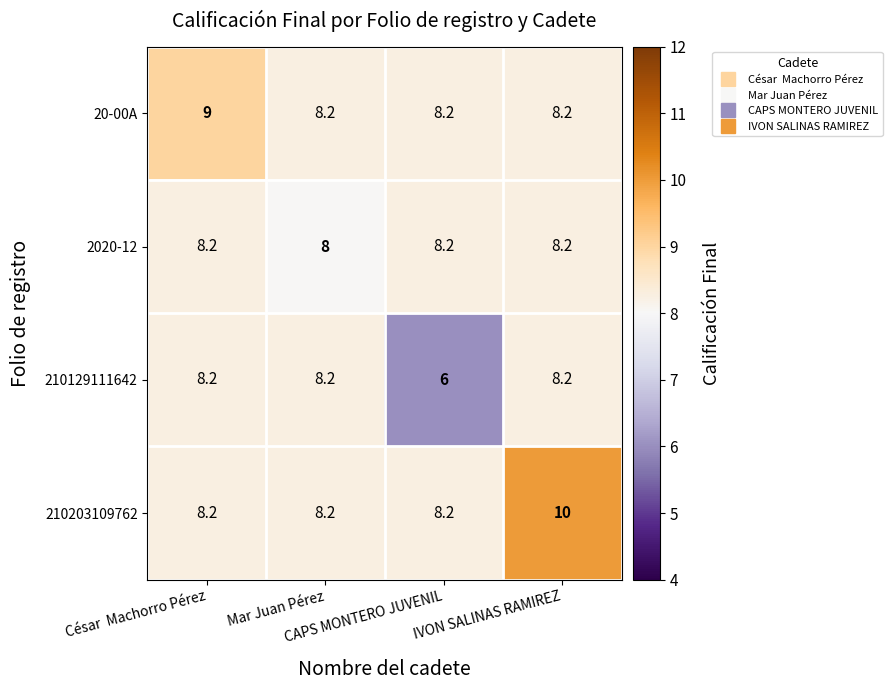

Which series has the widest spread of values?

210129111642